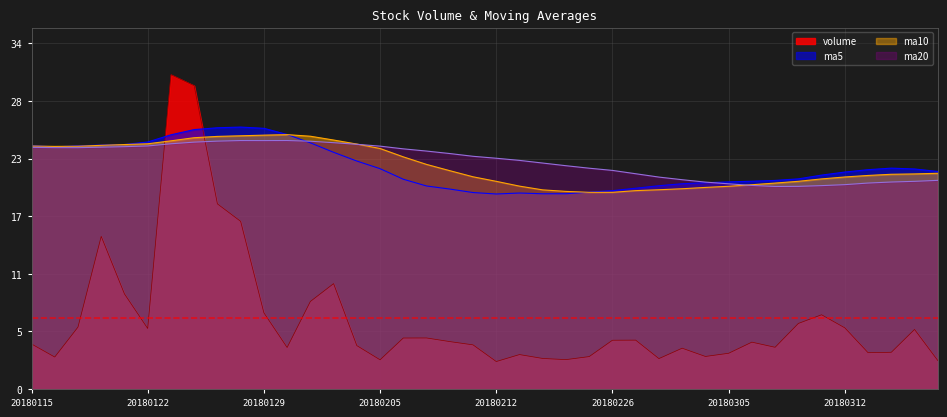

What are all the series names shown in the legend?

volume, ma5, ma10, ma20